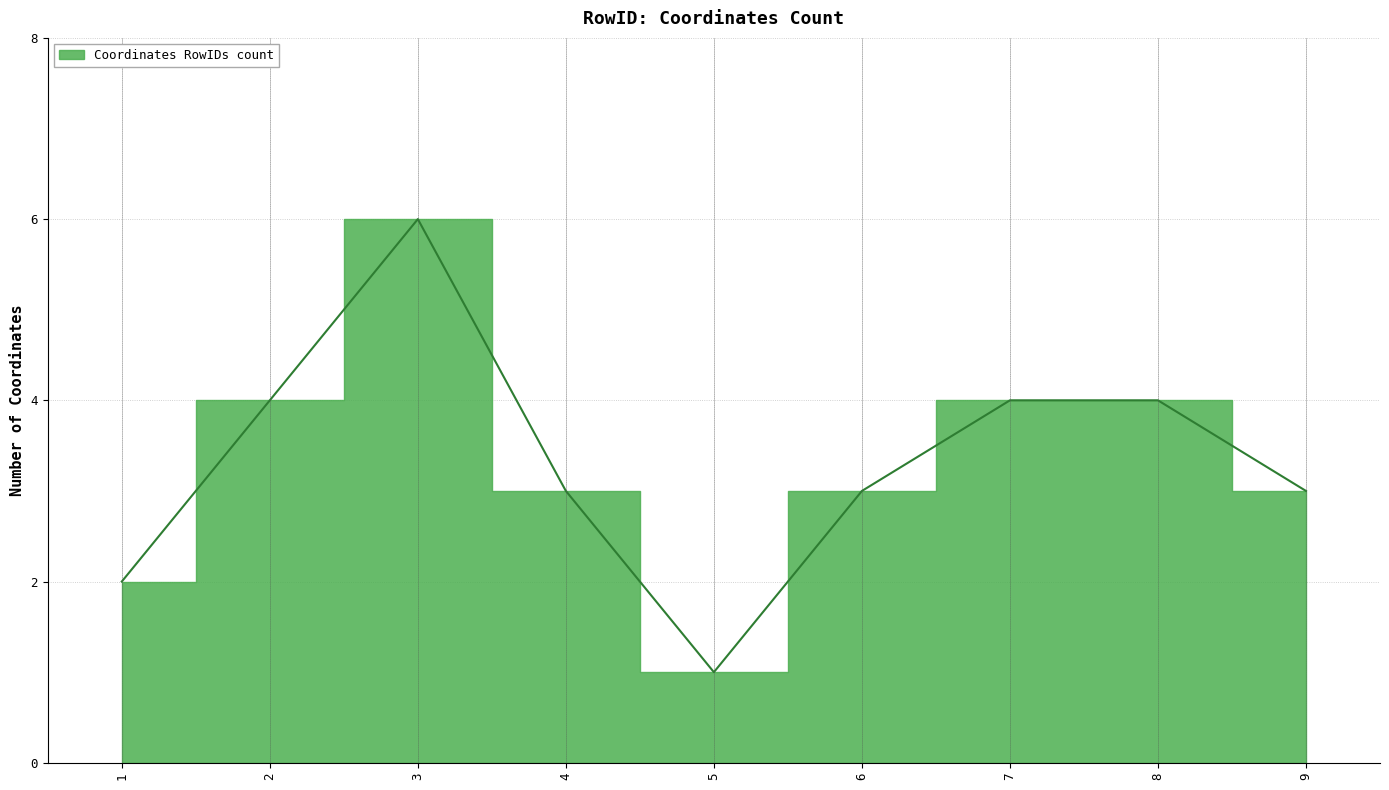

At which label is the value closest to 3?

4